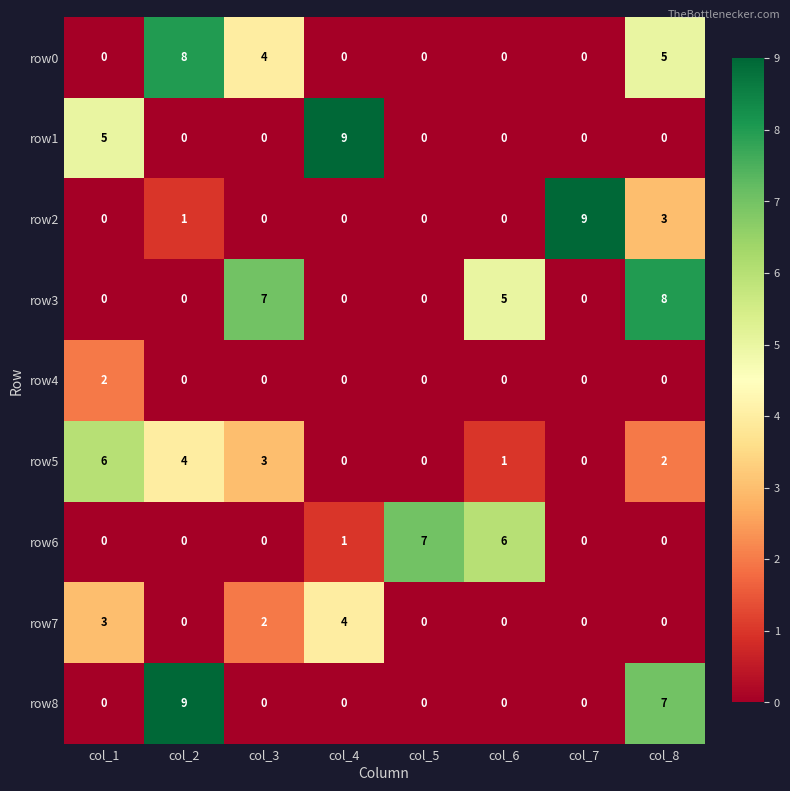

At which category is the sum across all series the highest?

col_8